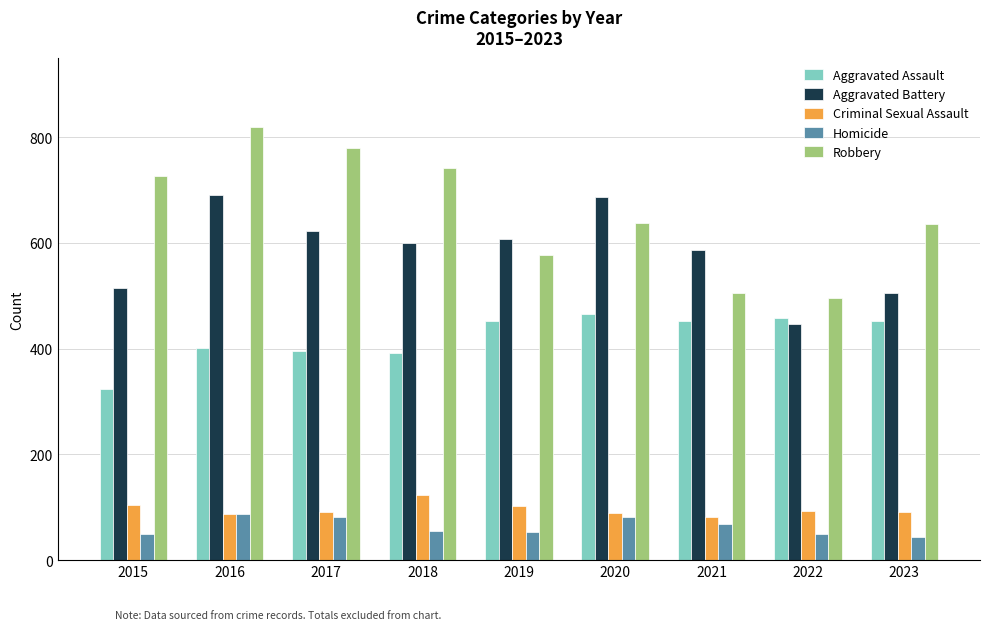

Which series has the largest range (max minus min)?

Robbery